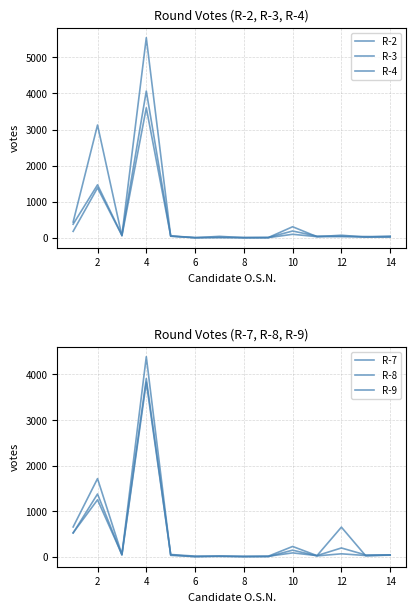

Does the chart have visible grid lines?

Yes